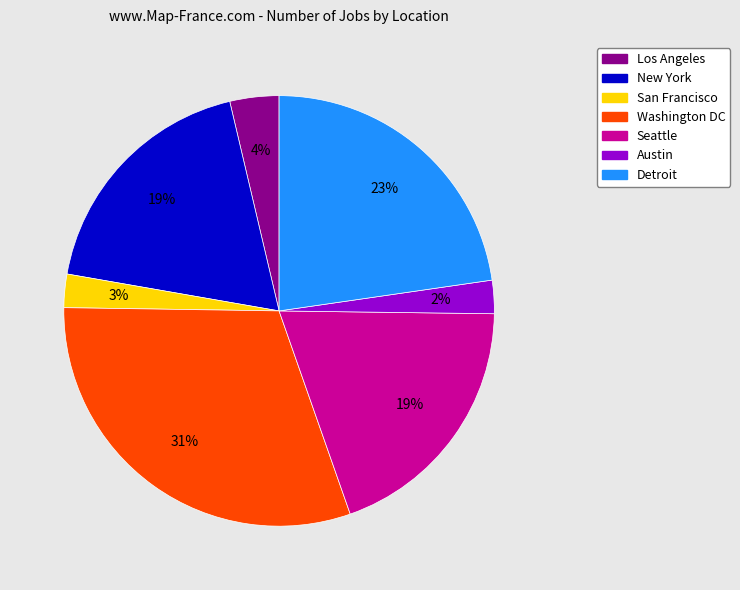

To the nearest percent, what is the average slice percentage?

14%